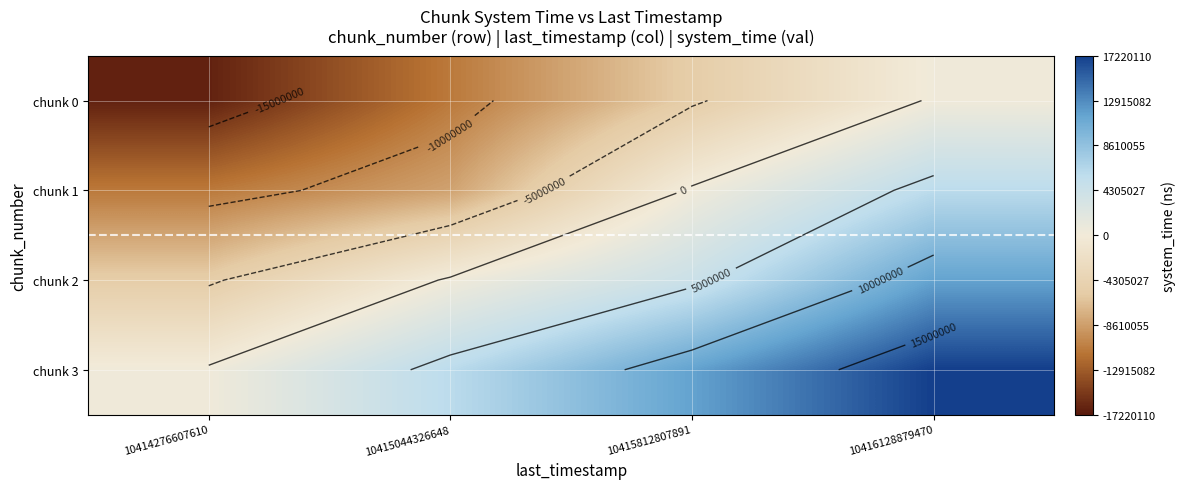

Is it true that chunk 2 equals -1796669.6 at 10414276607610?

False